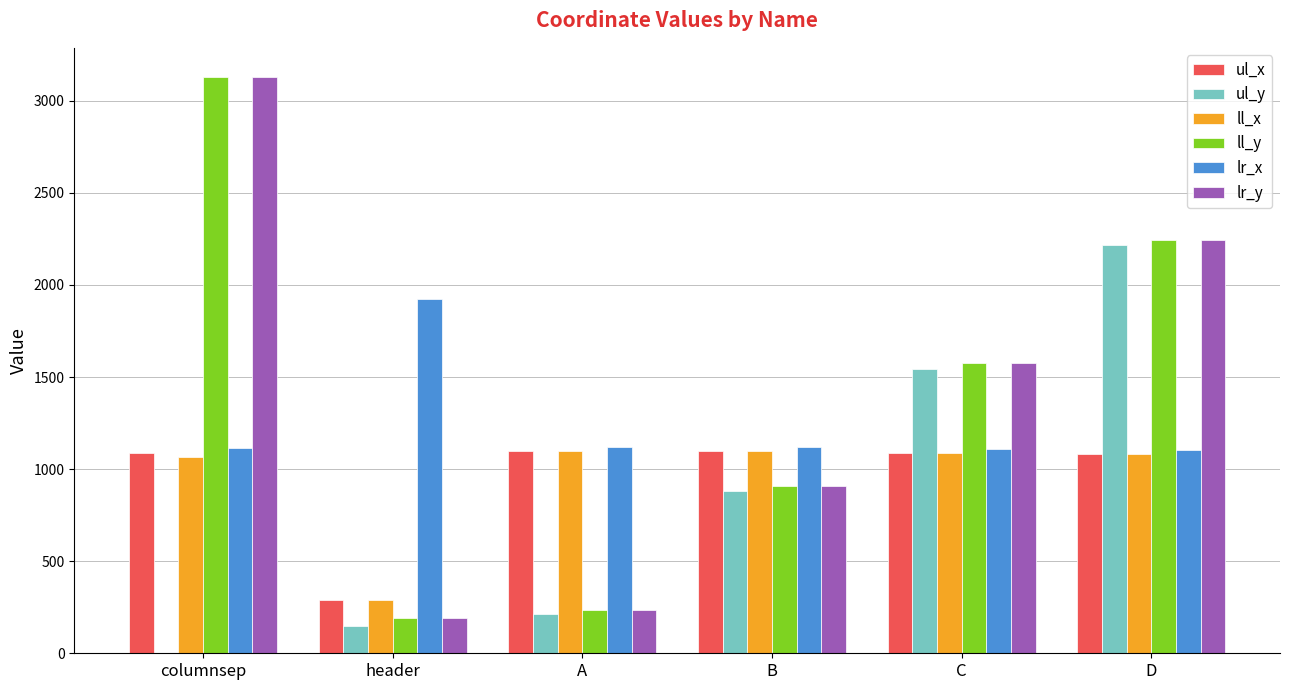

The value of ul_y at columnsep is 0. True or false?

True